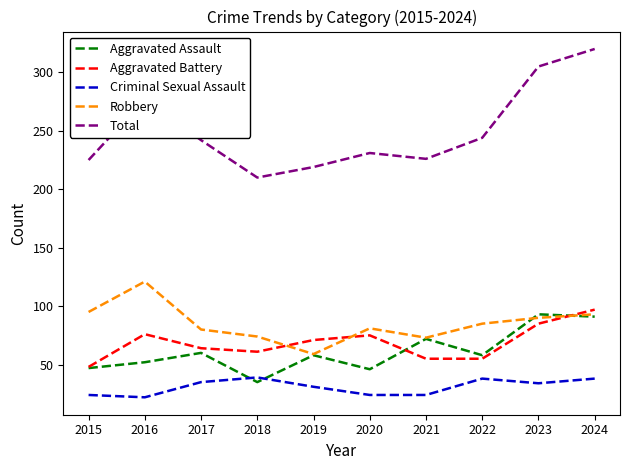

Between 2016 and 2017, which series saw the biggest shift?

Robbery